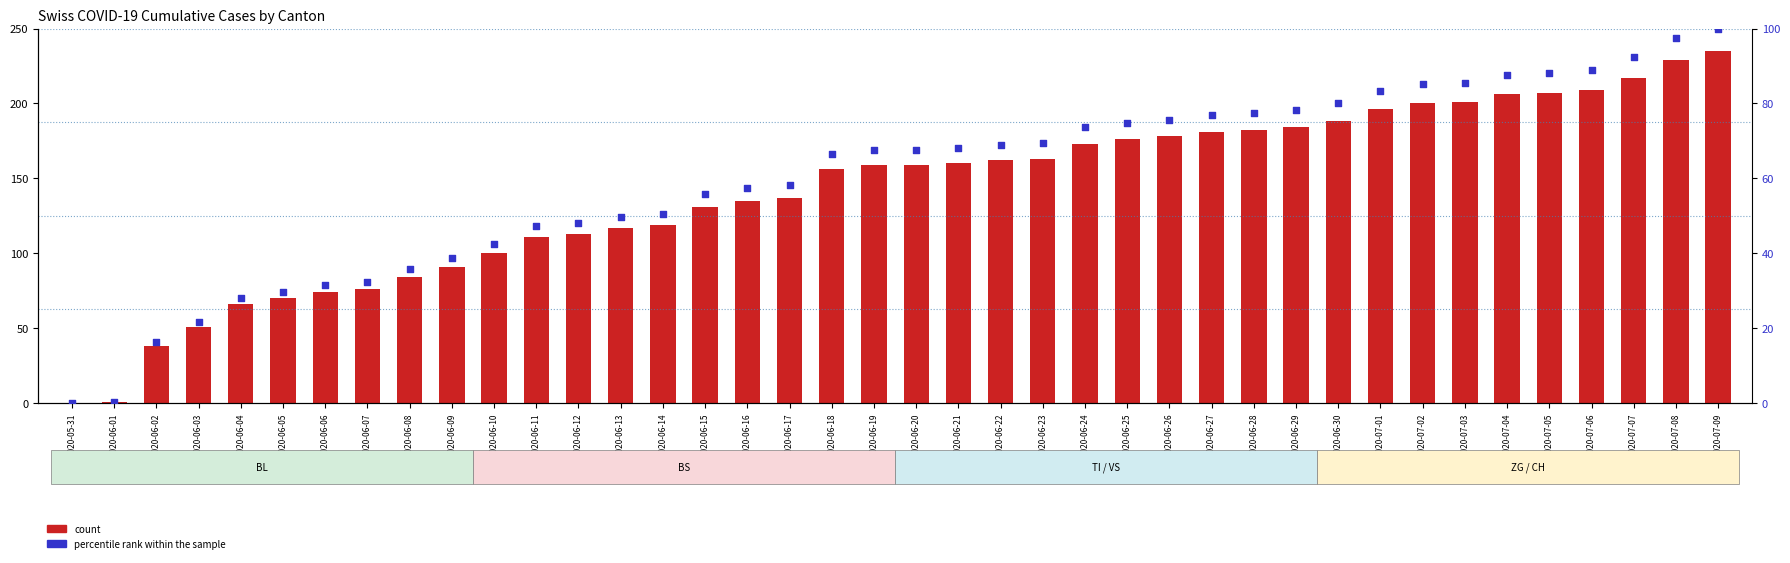

Which series reaches the maximum Y coordinate?

count